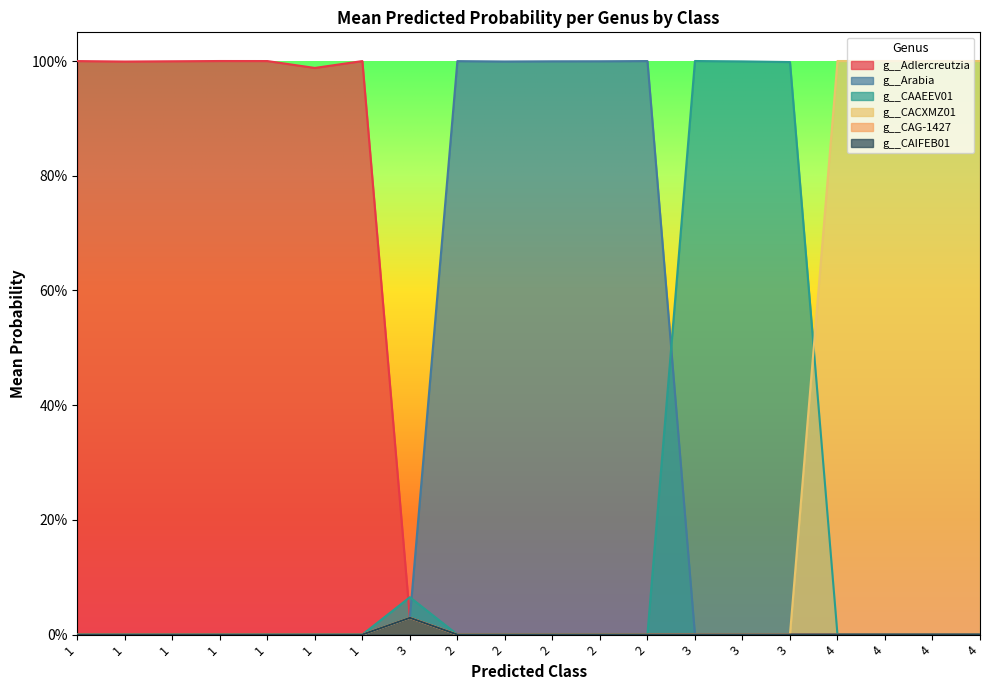

Rank the series at 1 from highest to lowest value.

g__Adlercreutzia, g__Arabia, g__CAAEEV01, g__CACXMZ01, g__CAG-1427, g__CAIFEB01